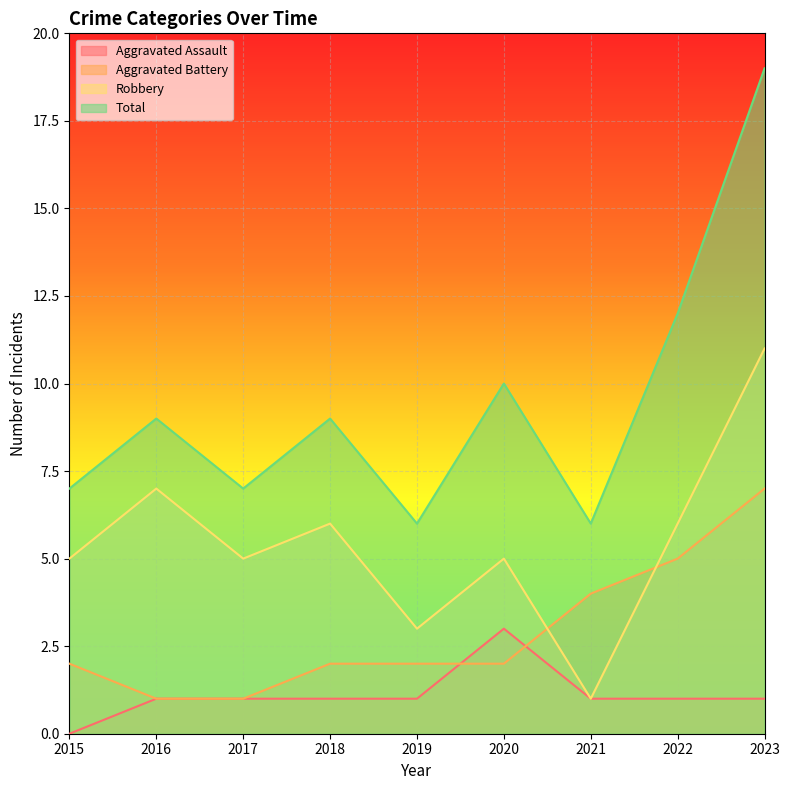

What is the average value of the Aggravated Battery series?

3